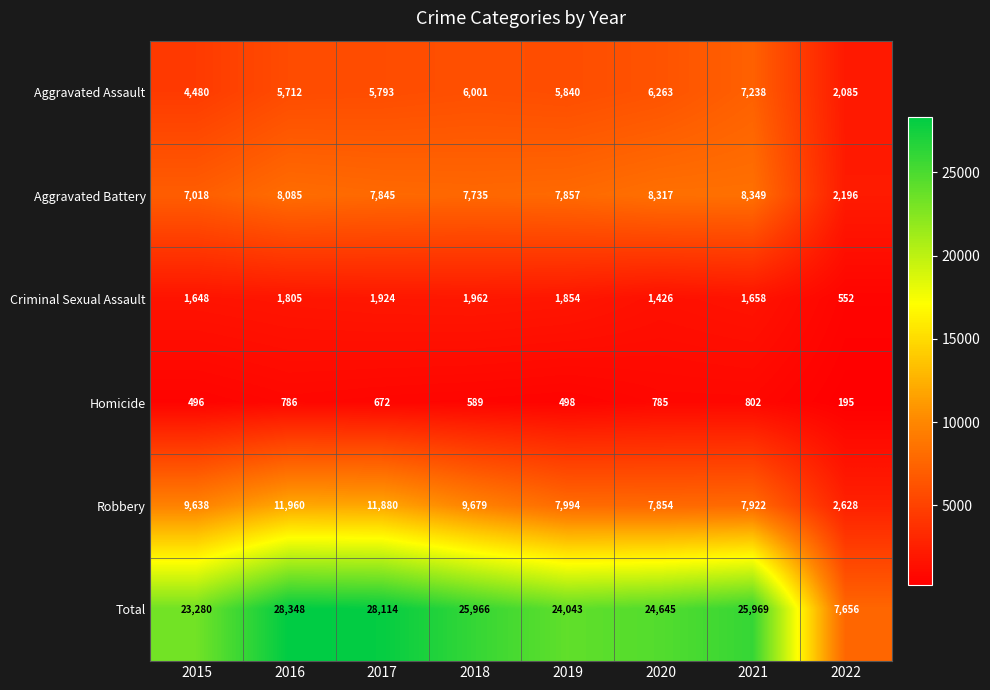

True or false: Criminal Sexual Assault has a value of 990 at 2017.

False